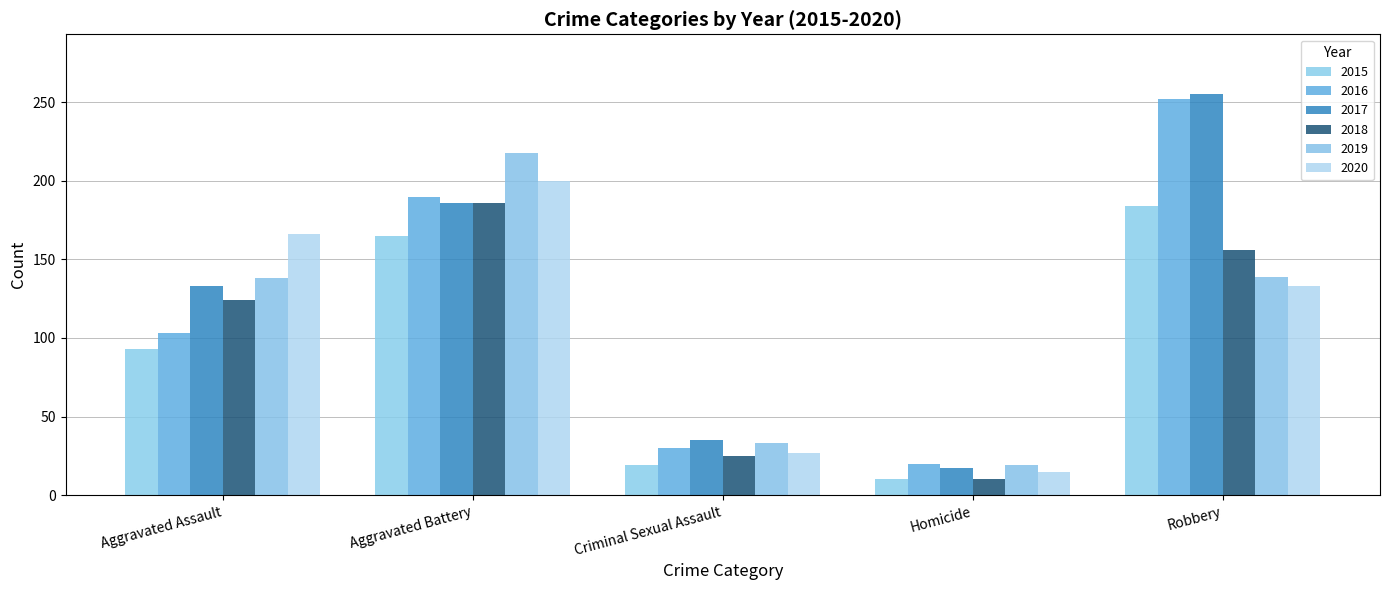

Where does the 2020 series first go above 133?

Aggravated Assault